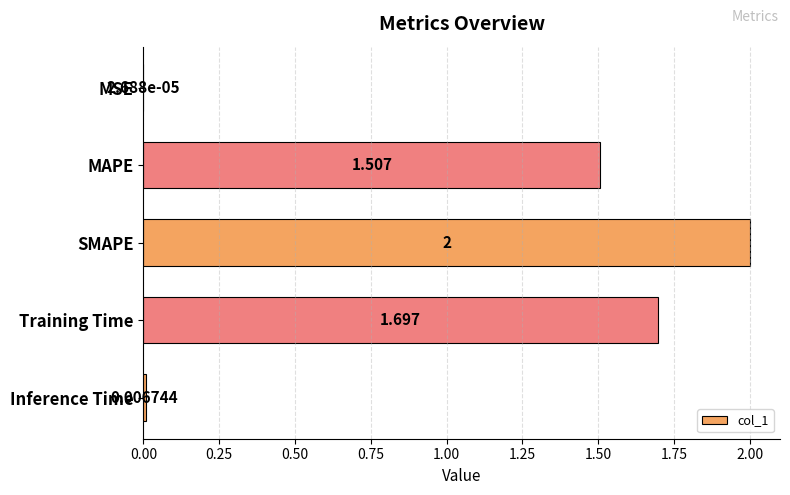

Between Inference Time and MAPE, which is larger?

MAPE